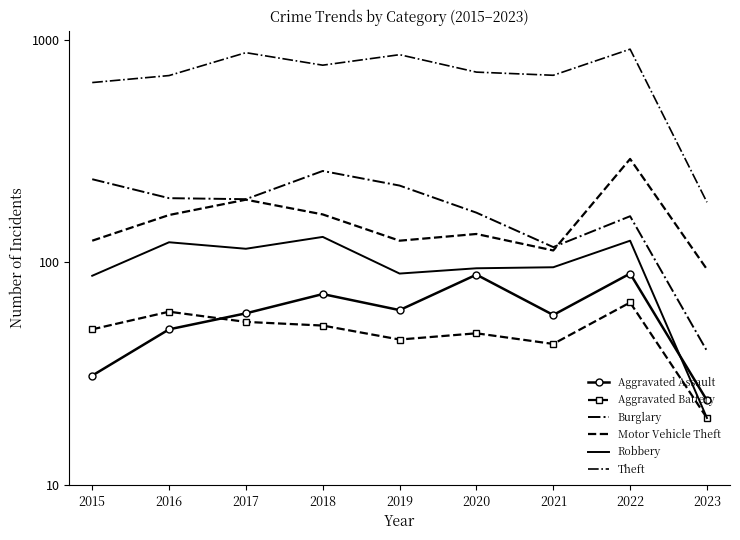

Which category has the highest value in the Aggravated Battery series?

2022